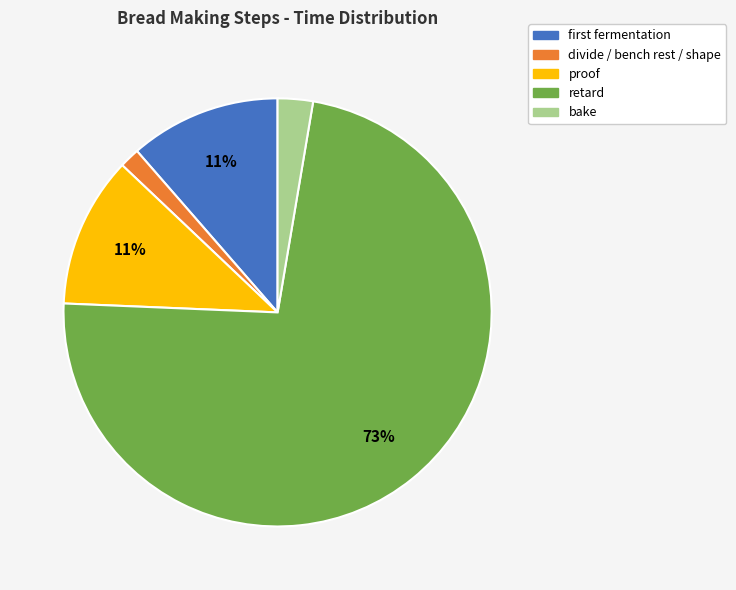

Do retard and divide / bench rest / shape together represent more than half of the pie?

Yes